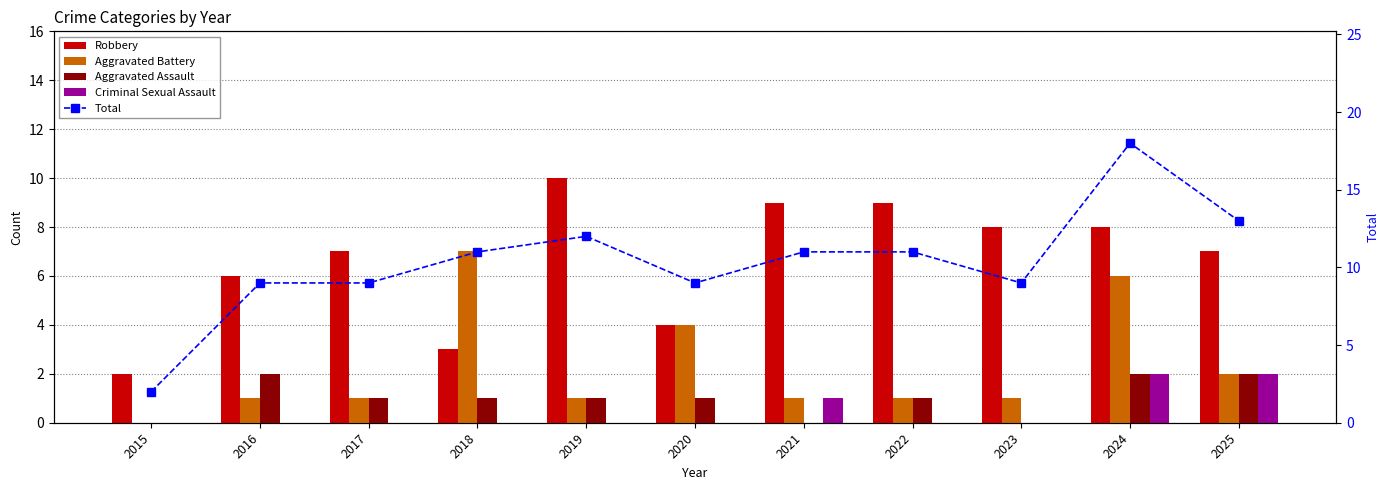

The value of Criminal Sexual Assault at 2023 is 0. True or false?

True